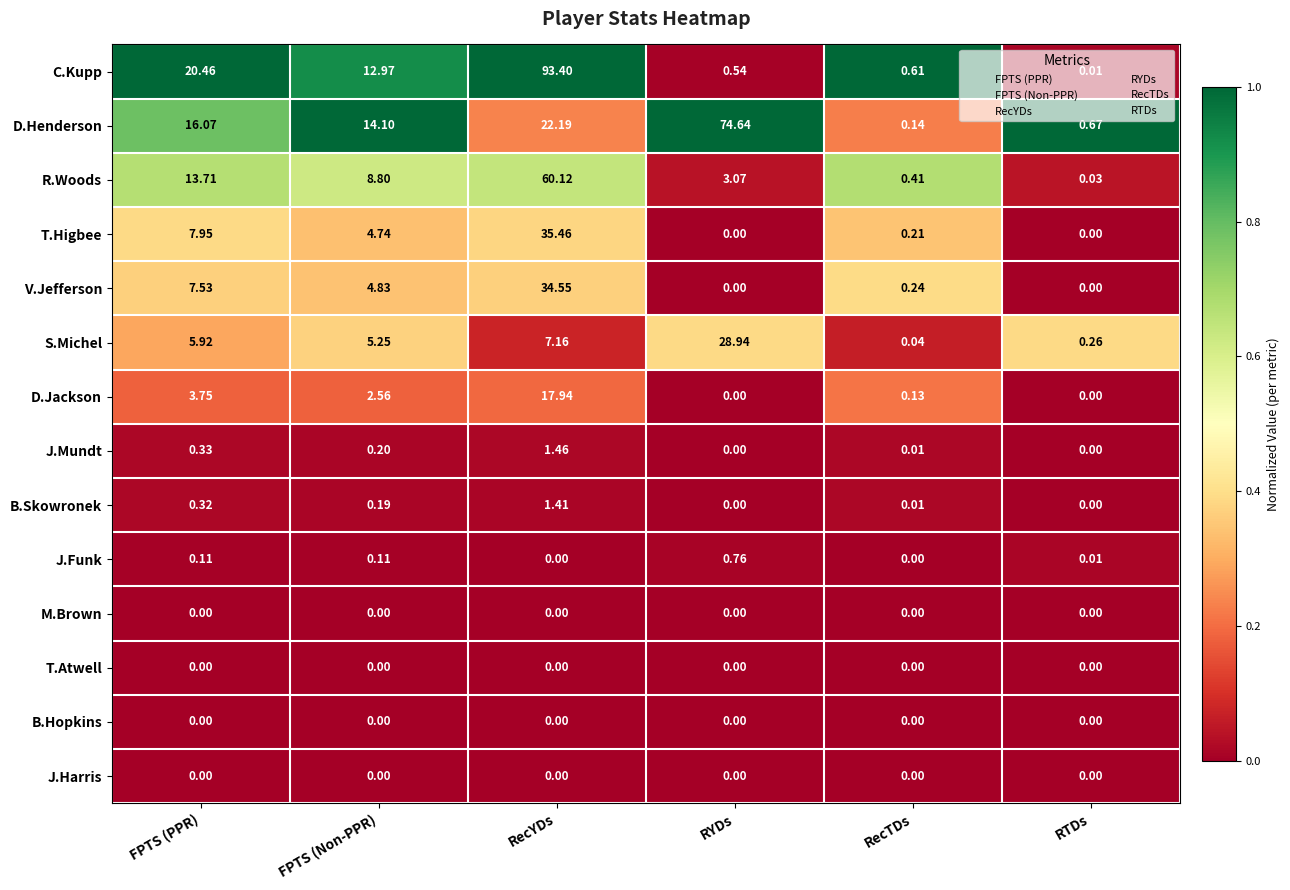

Which label corresponds to the largest value in the chart?

RecYDs